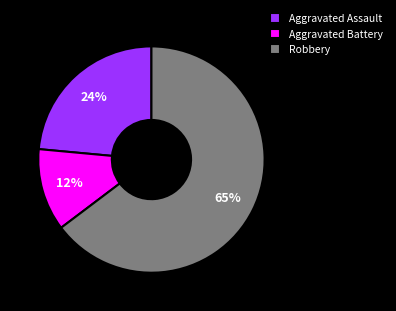

Rank the categories by value from highest to lowest.

Robbery, Aggravated Assault, Aggravated Battery